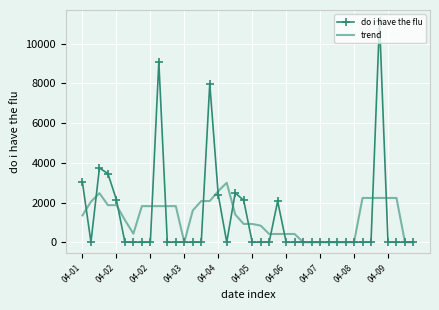

Which series has the largest range (max minus min)?

do i have the flu